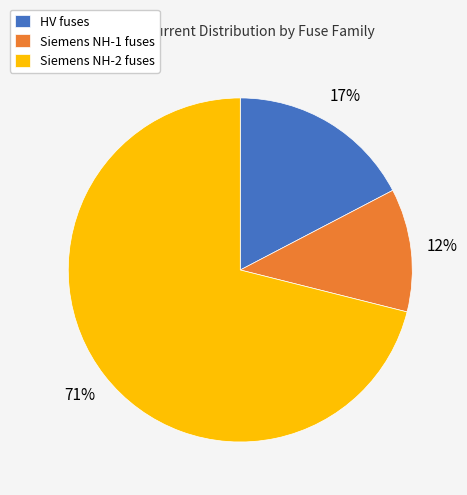

To the nearest percent, what is the average slice percentage?

33%